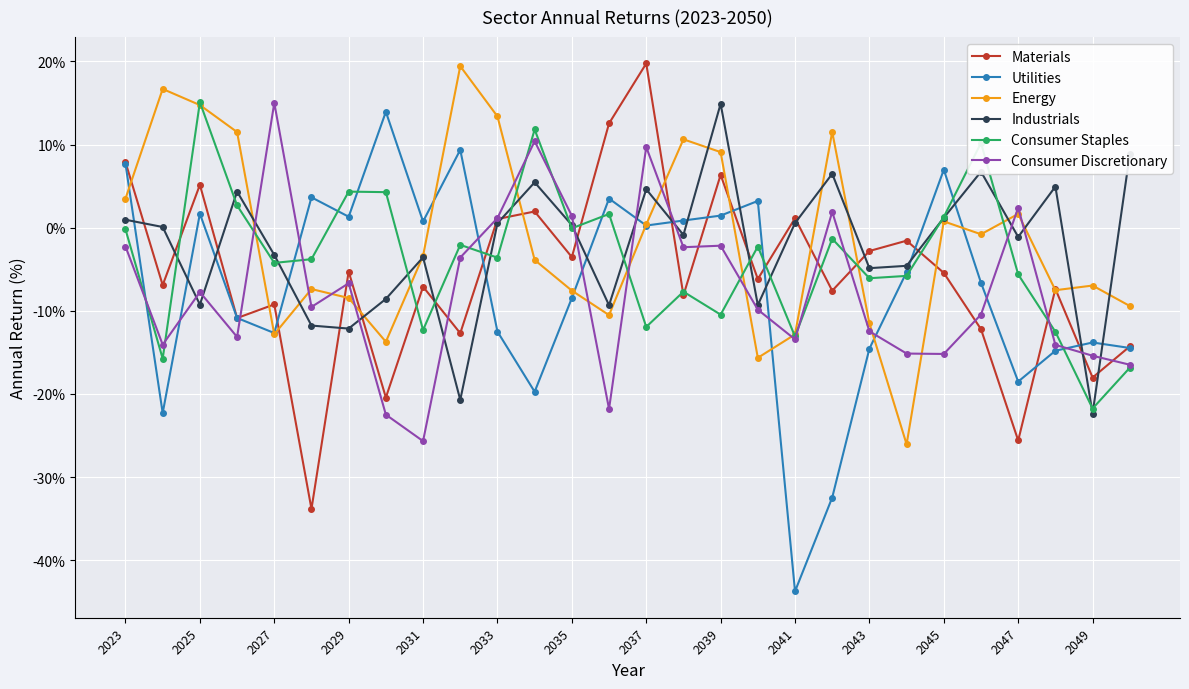

What is the lowest value of the Industrials series?

-22.4